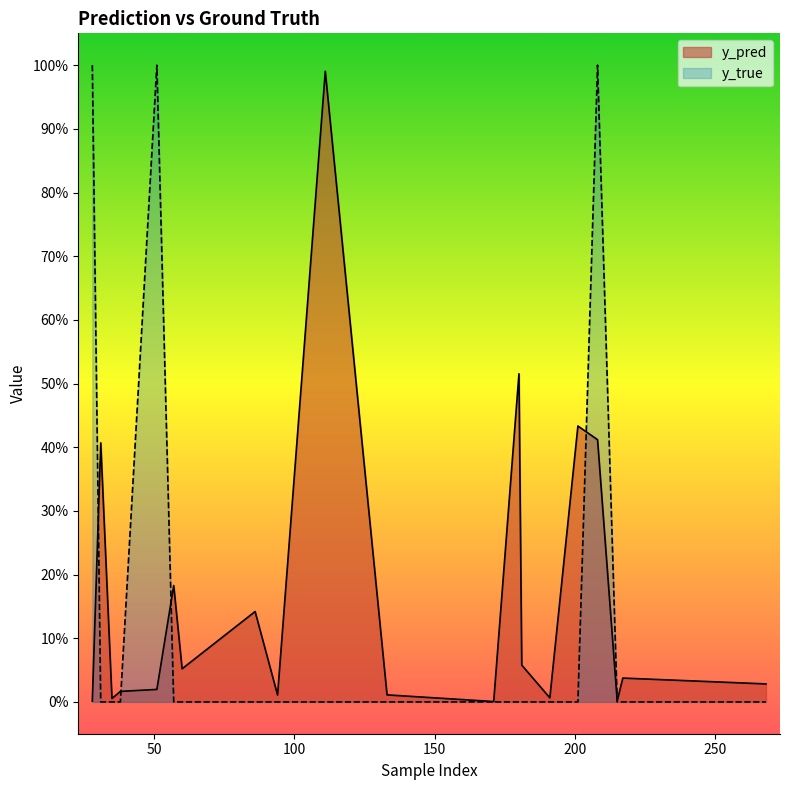

How many categories are shown in the chart?

20